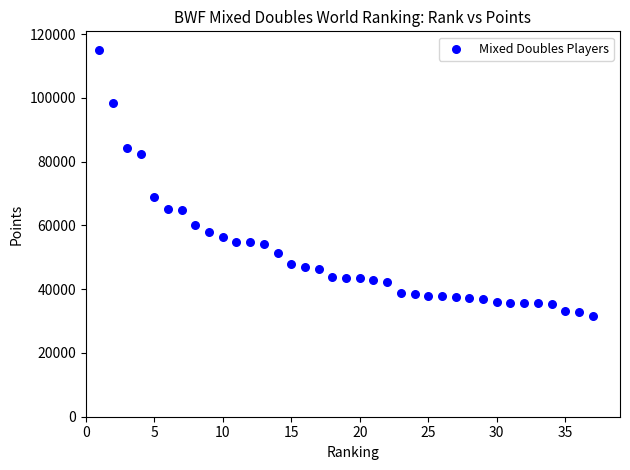

What Y value in the scatter plot is closest to 73419?

68840.0